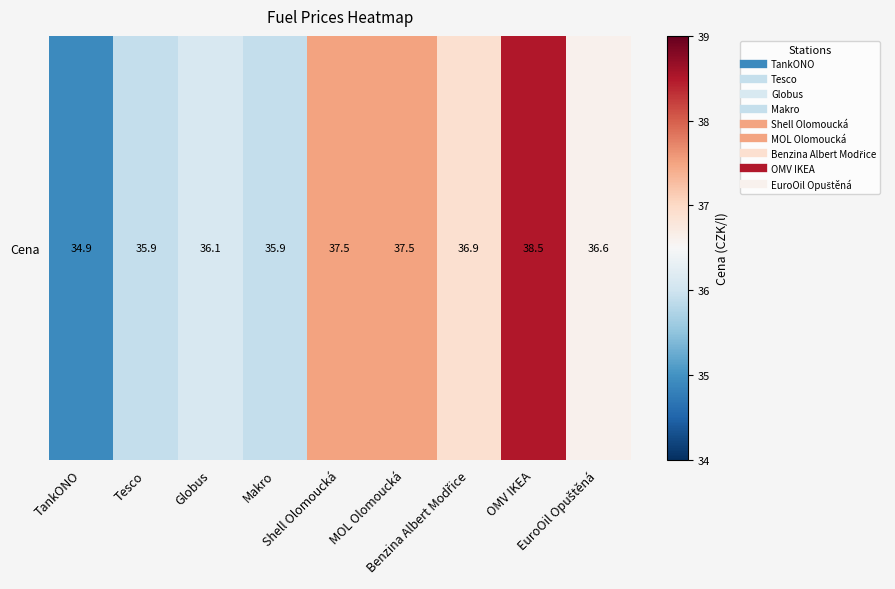

What is the change in value from TankONO to Globus?

+1.2